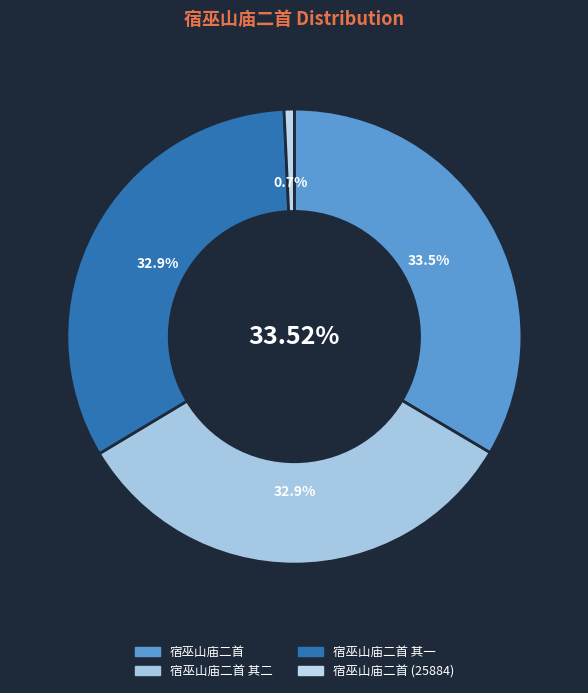

To the nearest percent, what portion does 宿巫山庙二首 其一 represent?

33%